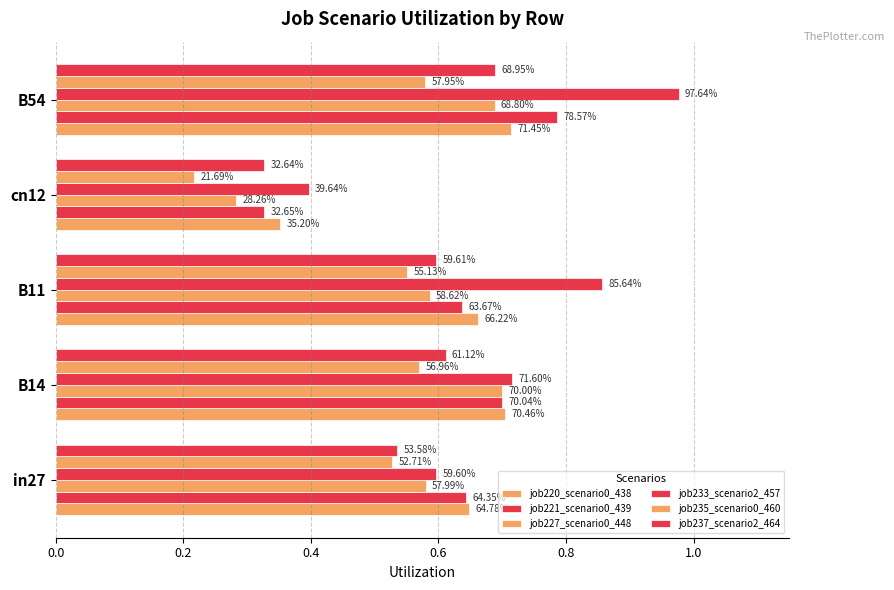

Which series has the largest total across all categories?

job233_scenario2_457